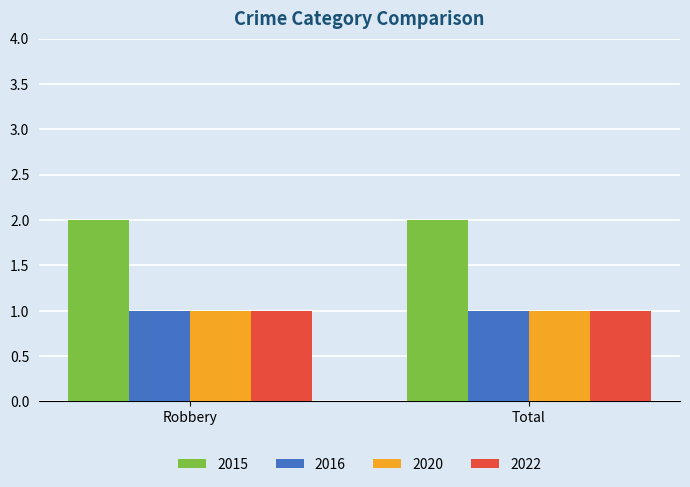

True or false: 2022 has a value of 2 at Robbery.

False